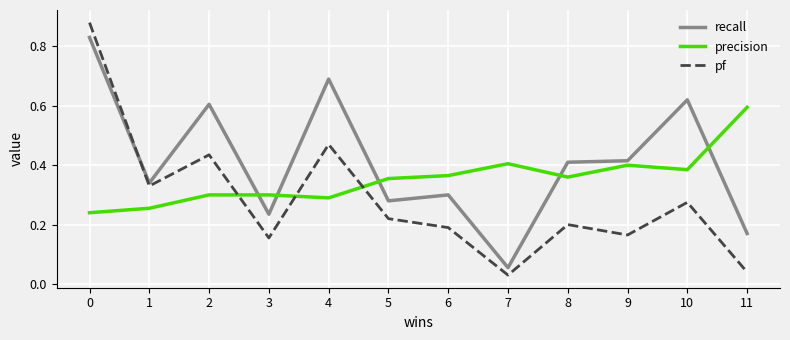

The value of precision at 0 is 0.1. True or false?

False